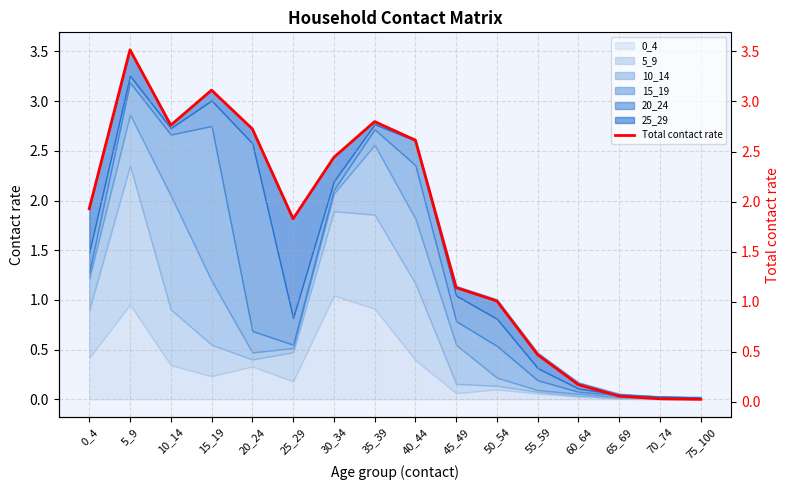

Reading left to right, what are all the values shown in this chart?

1.9	3.5	2.8	3.1	2.7	1.8	2.4	2.8	2.6	1.1	1.0	0.5	0.2	0.1	0.0	0.0